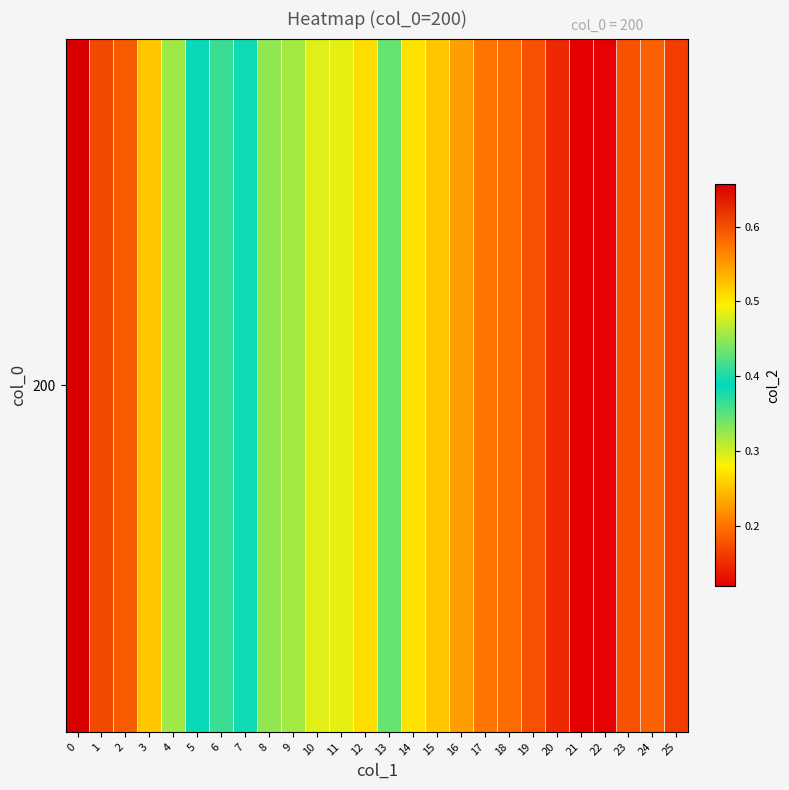

Count the number of data series in this chart.

1